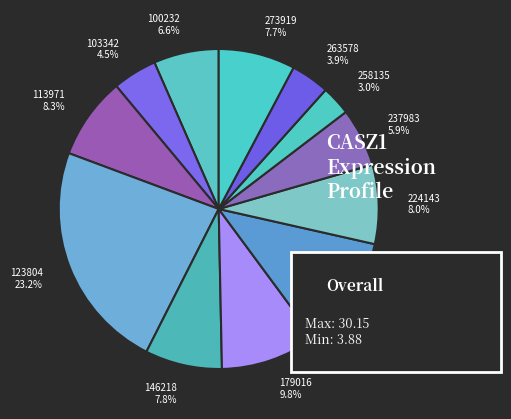

Which slice is the largest?

123804